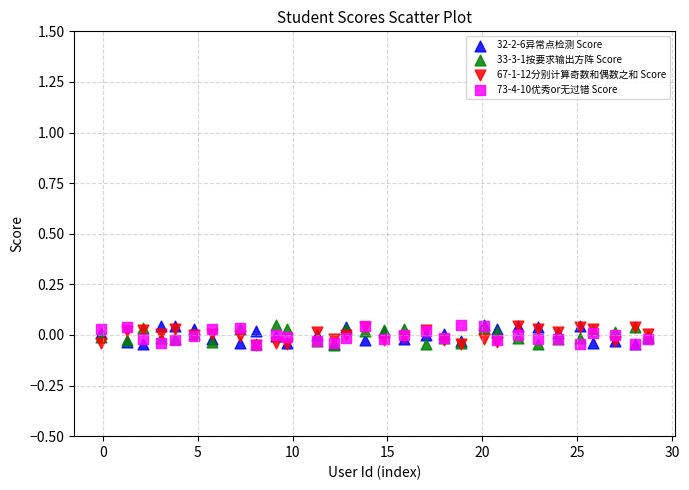

What are all the series names shown in the legend?

32-2-6异常点检测 Score, 33-3-1按要求输出方阵 Score, 67-1-12分别计算奇数和偶数之和 Score, 73-4-10优秀or无过错 Score